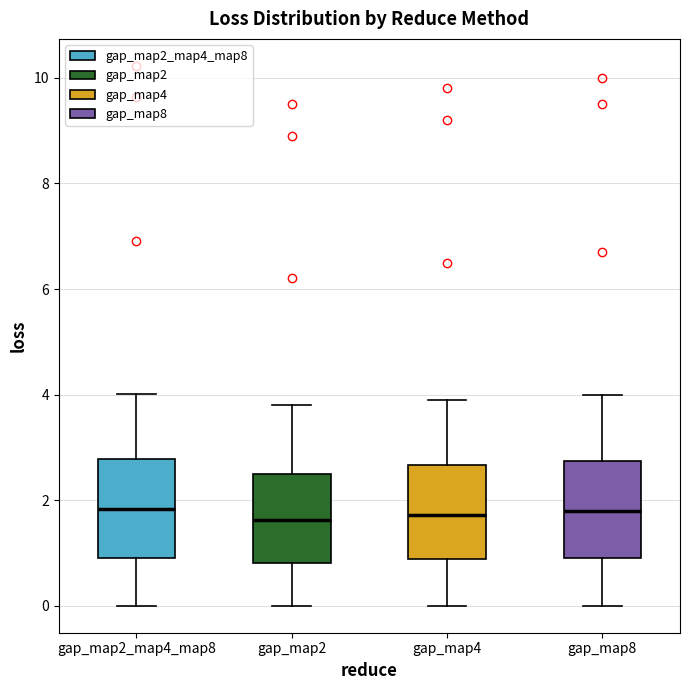

Where does the upper whisker of the box for gap_map8 end on the y-axis? The values are not printed on the chart, so give them approximately, as read against the axis.

4.0